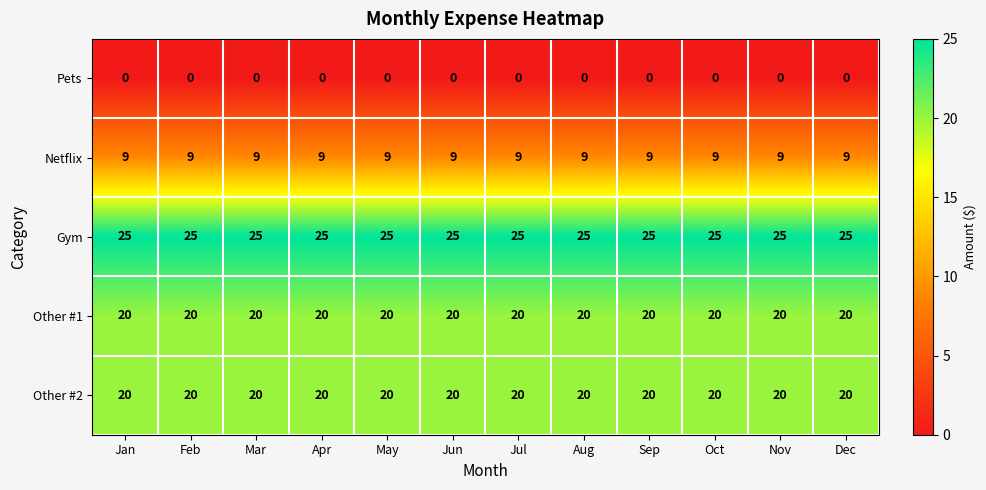

What is the maximum value shown in the chart?

25